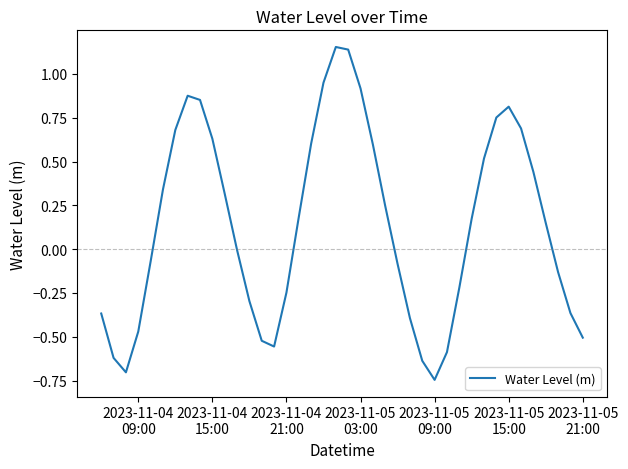

What is the difference between the maximum and minimum values?

1.9